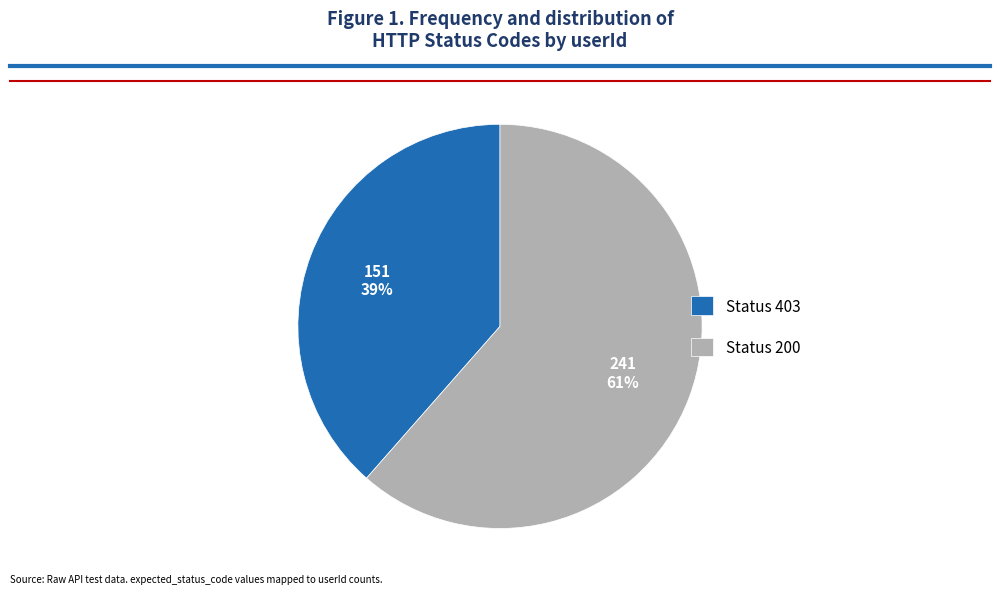

Which category has the biggest portion of the pie?

Status 200